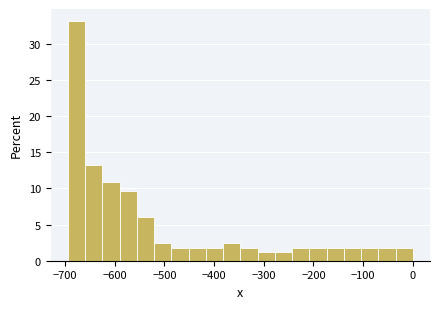

Read against the x-axis, roughly where is the centre of the tallest bar?

-680